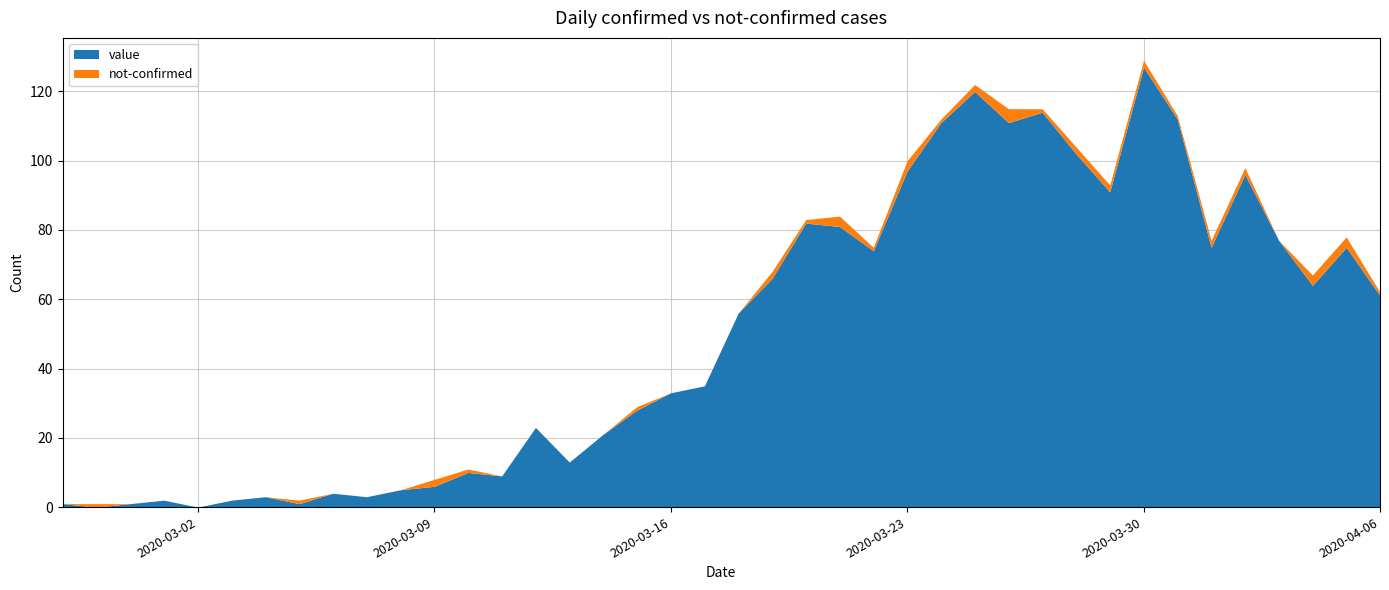

The value at 2020-03-21 is 81. True or false?

True